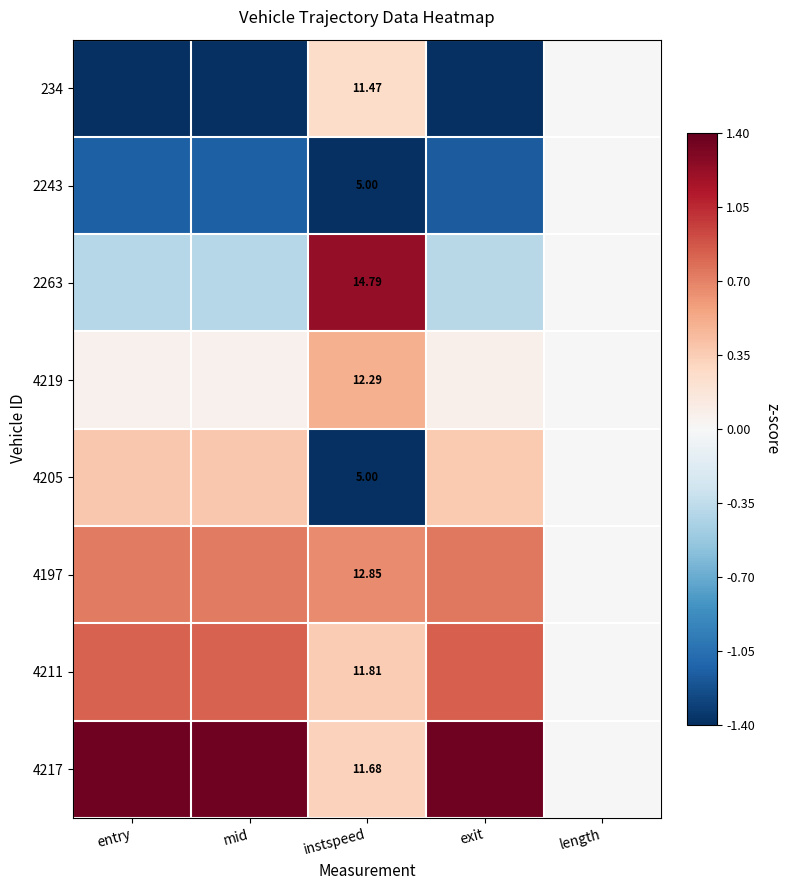

Which label corresponds to the smallest value in the chart?

entry